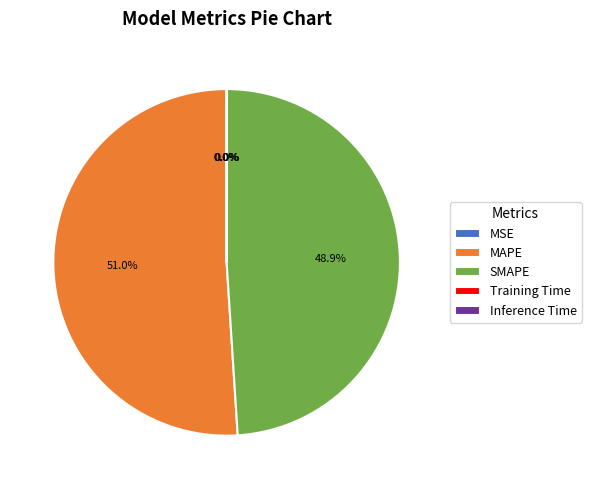

Does MAPE represent more than half of the total?

Yes